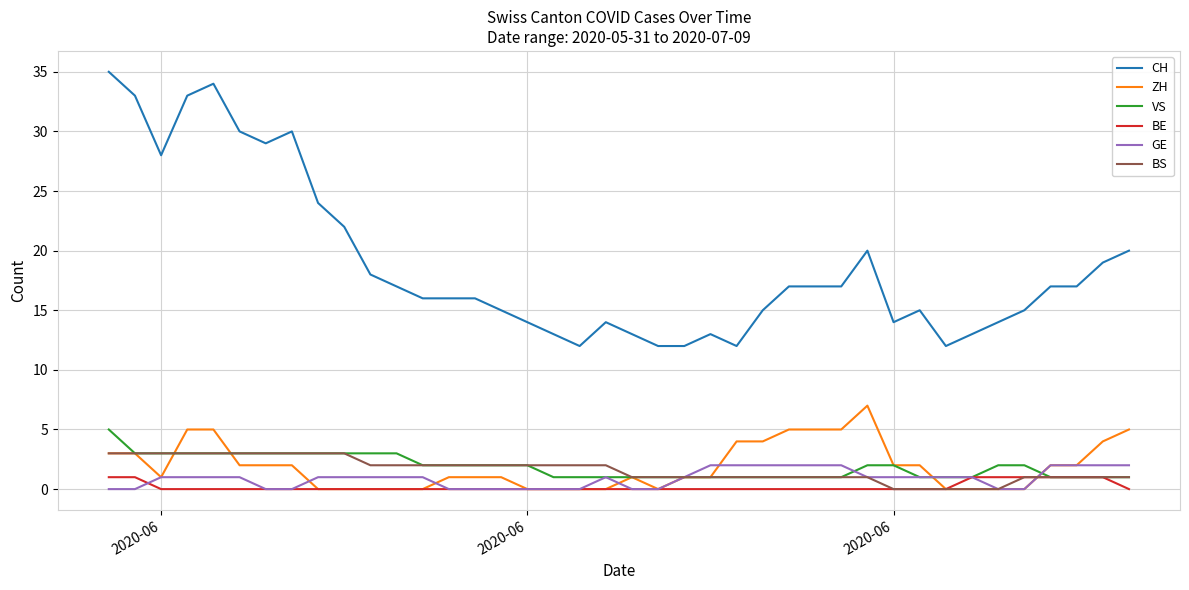

How many values in the CH series are below 17?

20